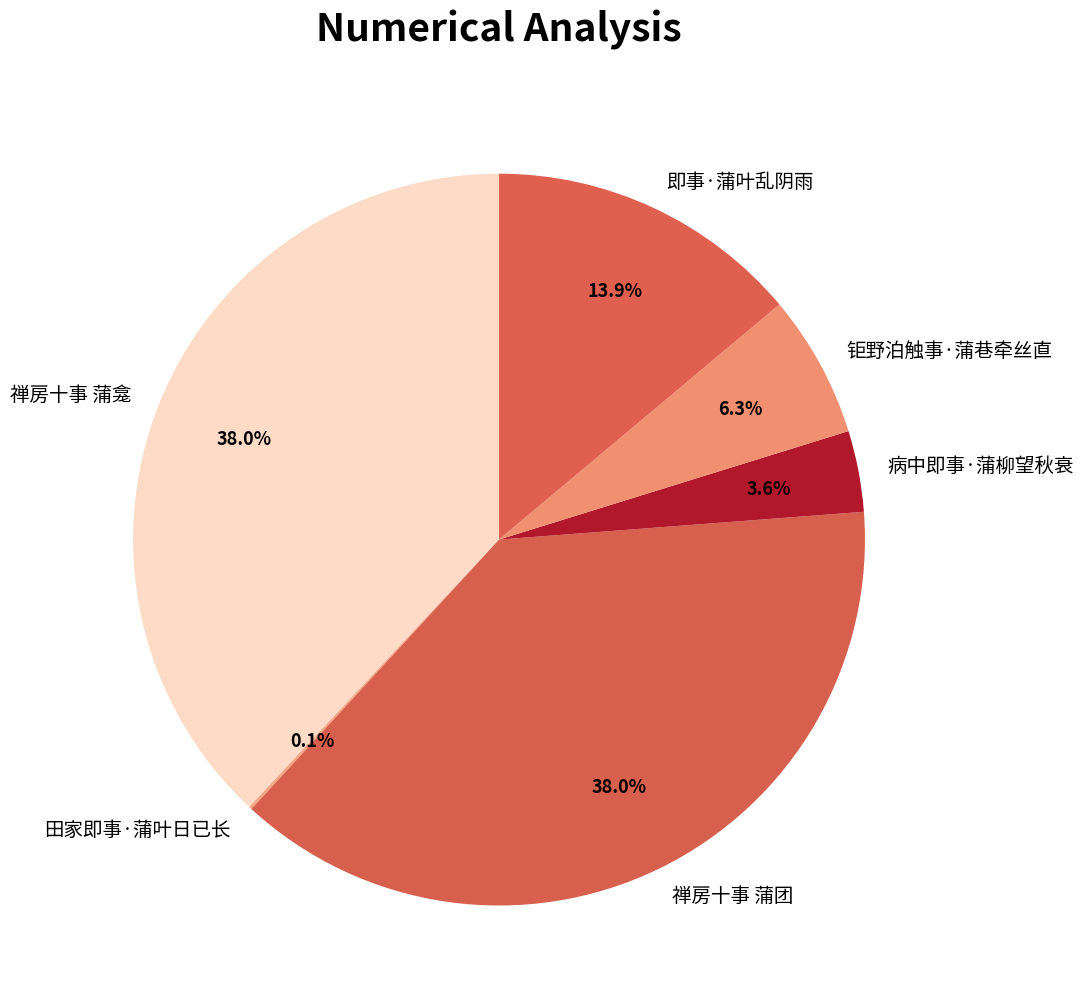

Which has a higher value, 禅房十事 蒲龛 or 即事·蒲叶乱阴雨?

禅房十事 蒲龛